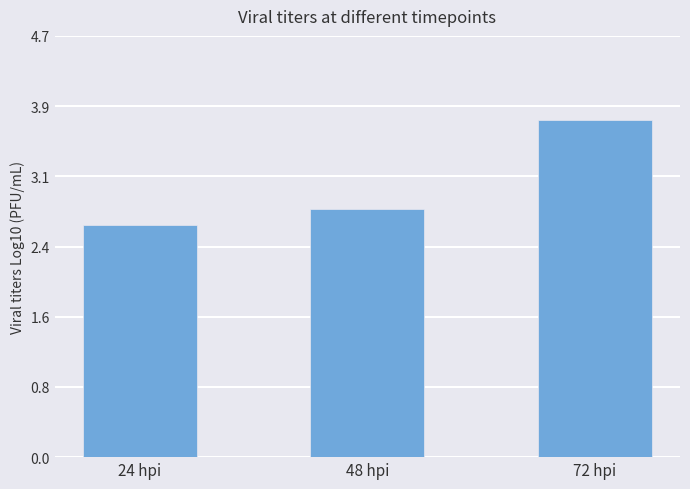

Are the bars horizontal?

No